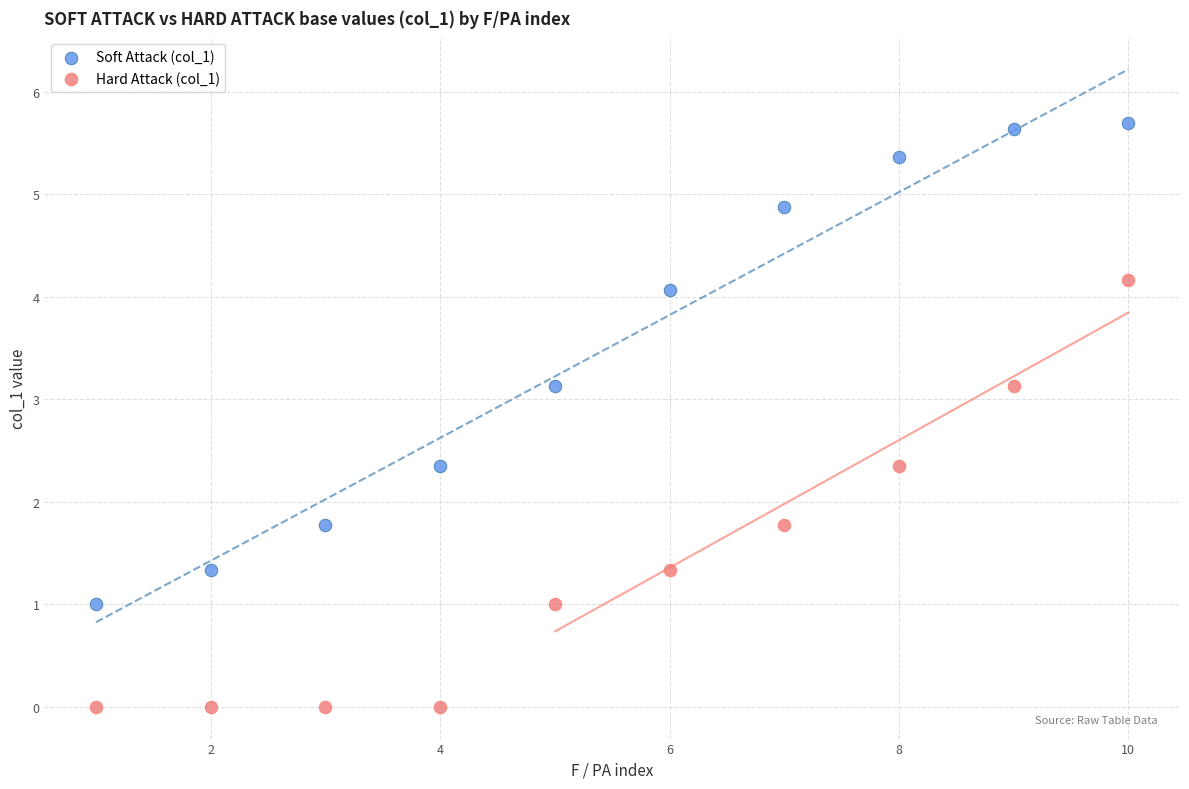

Which series has the largest Y range (max minus min)?

Soft Attack (col_1)